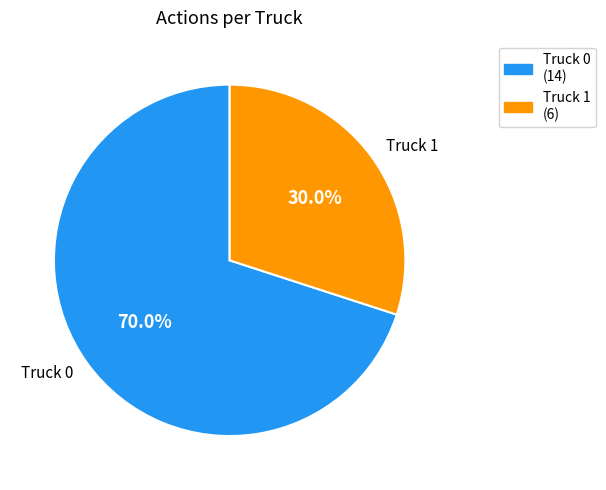

Count the number of slices in the pie.

2